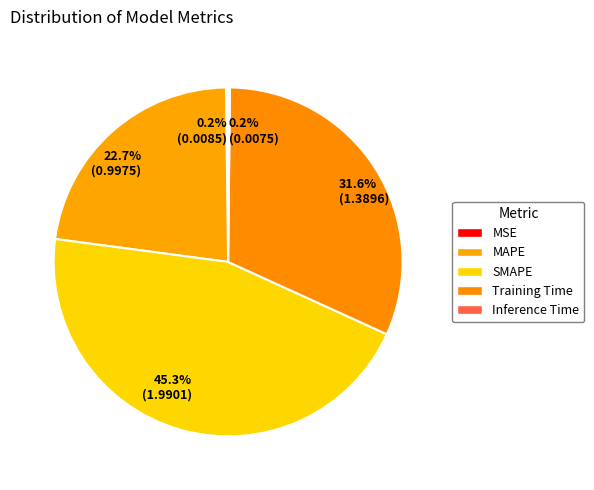

What portion of the pie excludes 45.3% (1.9901)?

54.7%